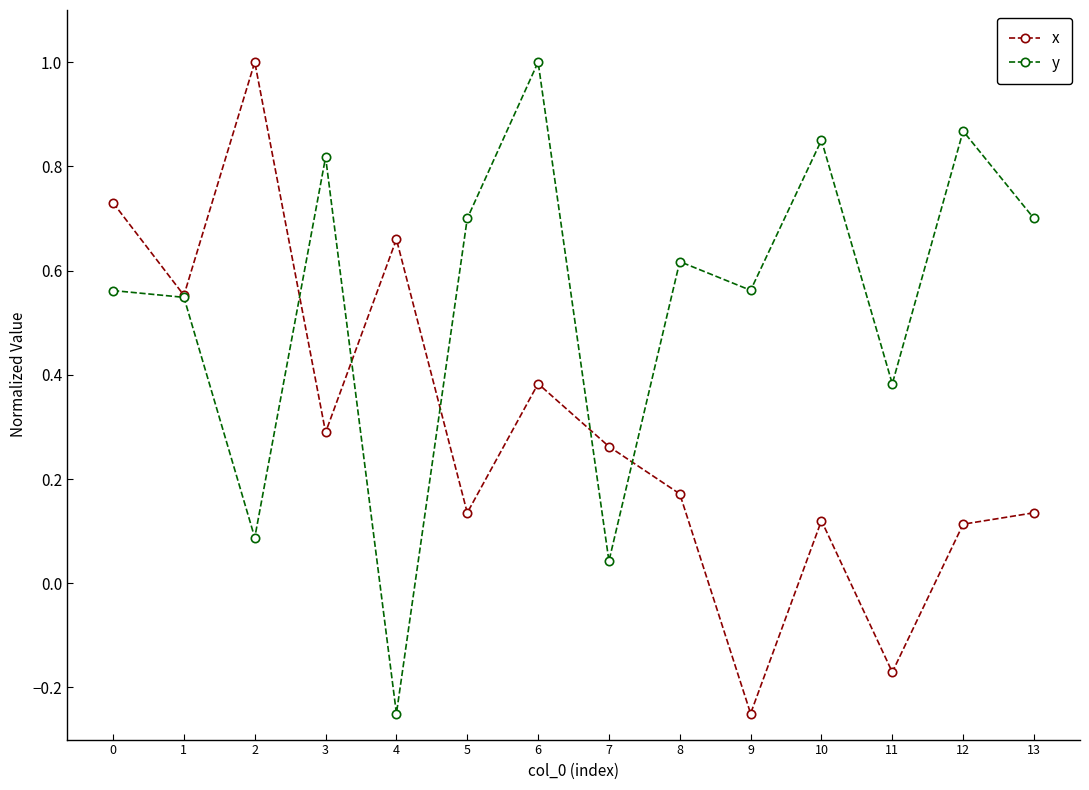

True or false: x has more than 0 points higher than both neighbors.

True